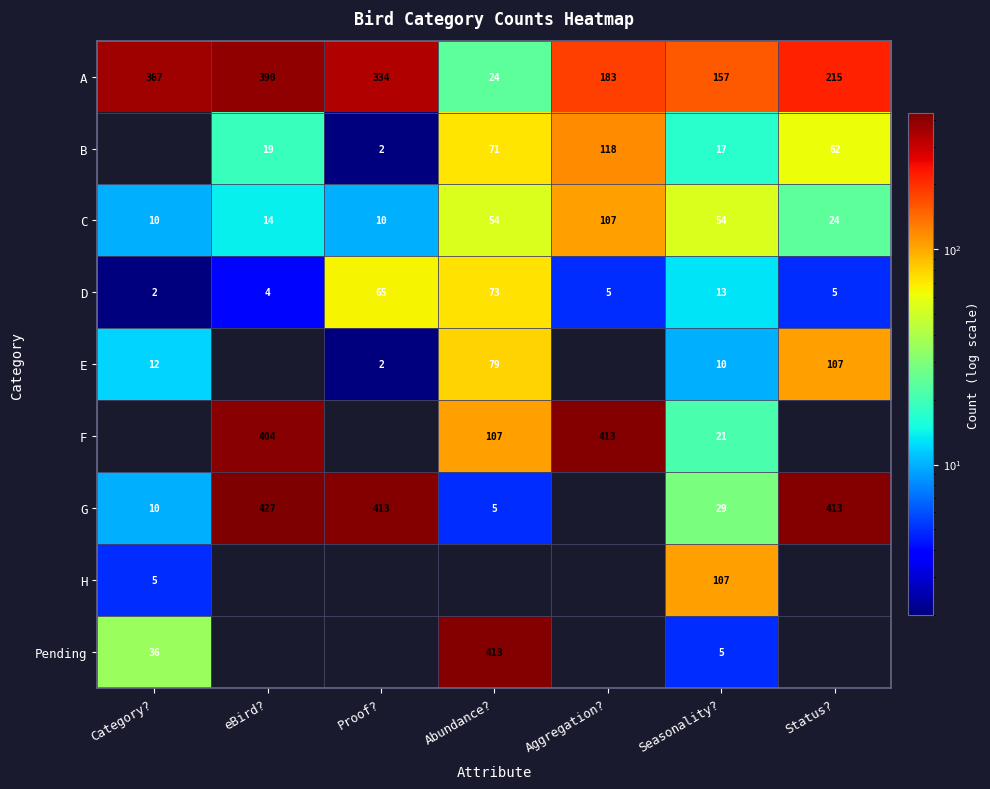

What is the sum of all D values?

167